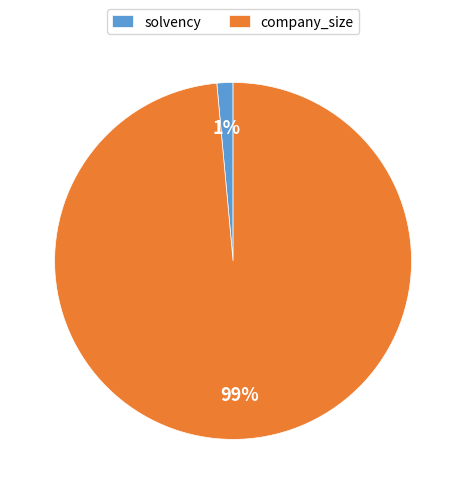

Does solvency account for over 50% of the chart?

No